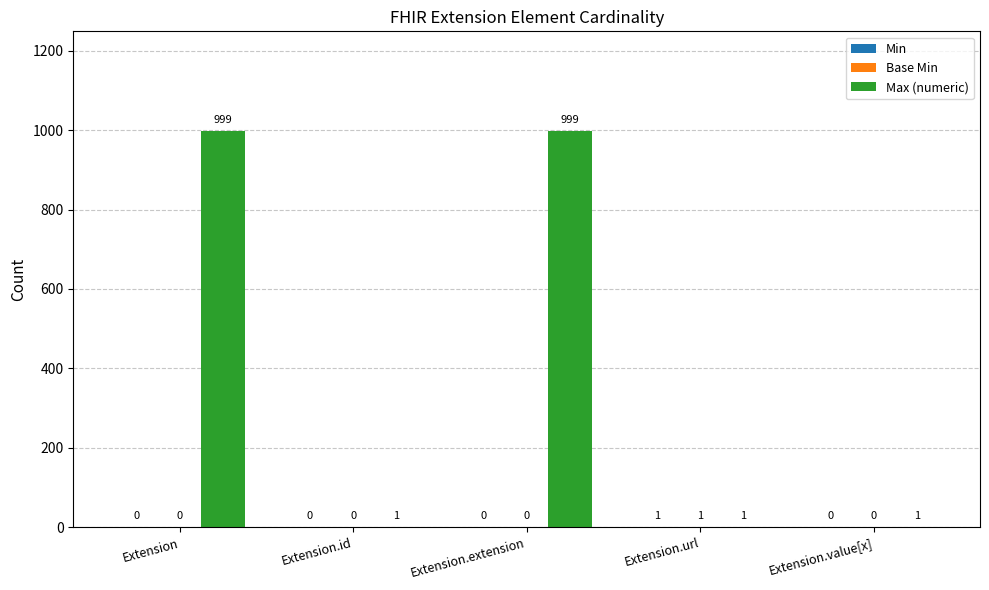

What is the greatest value displayed?

999